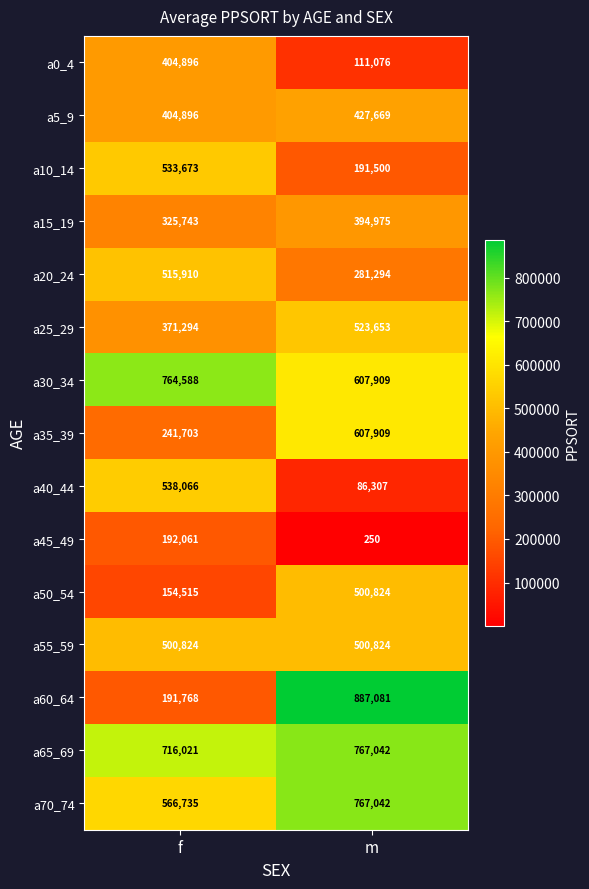

What is the sum of the a10_14 values at f and m?

725173